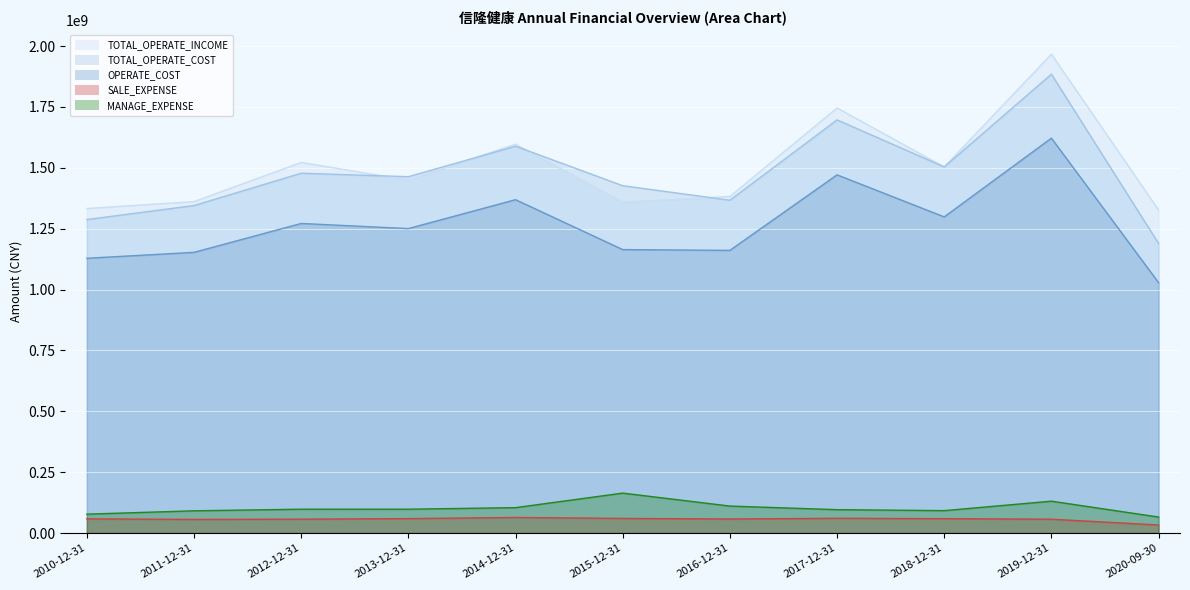

The value of TOTAL_OPERATE_COST at 2012-12-31 is 785774934.9. True or false?

False